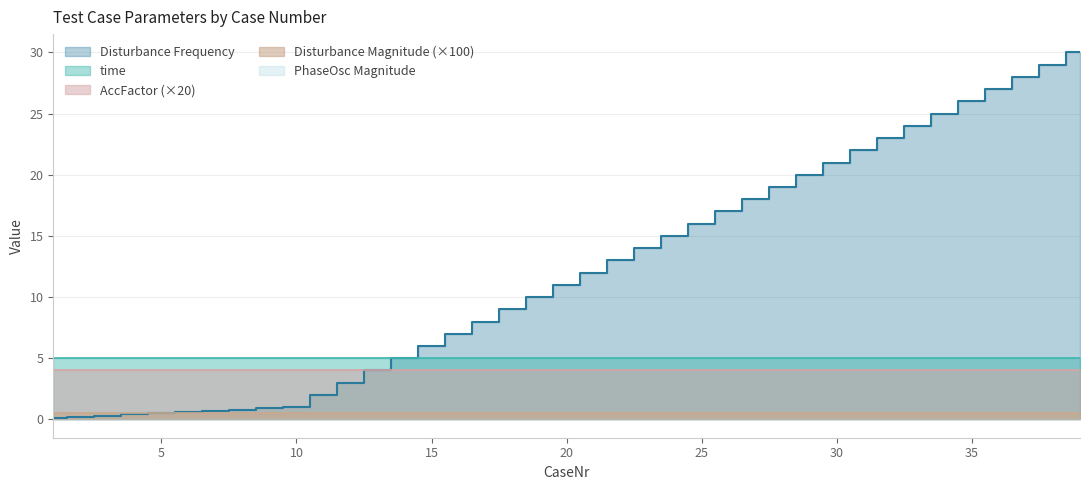

Reading left to right, transcribe all the data shown in this chart.

Disturbance Frequency: 1=0.1	2=0.2	3=0.3	4=0.4	5=0.5	6=0.6	7=0.7	8=0.8	9=0.9	10=1.0	11=2.0	12=3.0	13=4.0	14=5.0	15=6.0	16=7.0	17=8.0	18=9.0	19=10.0	20=11.0	21=12.0	22=13.0	23=14.0	24=15.0	25=16.0	26=17.0	27=18.0	28=19.0	29=20.0	30=21.0	31=22.0	32=23.0	33=24.0	34=25.0	35=26.0	36=27.0	37=28.0	38=29.0	39=30.0
Disturbance Magnitude: 1=0.0	2=0.0	3=0.0	4=0.0	5=0.0	6=0.0	7=0.0	8=0.0	9=0.0	10=0.0	11=0.0	12=0.0	13=0.0	14=0.0	15=0.0	16=0.0	17=0.0	18=0.0	19=0.0	20=0.0	21=0.0	22=0.0	23=0.0	24=0.0	25=0.0	26=0.0	27=0.0	28=0.0	29=0.0	30=0.0	31=0.0	32=0.0	33=0.0	34=0.0	35=0.0	36=0.0	37=0.0	38=0.0	39=0.0
PhaseOsc Magnitude: 1=0.0	2=0.0	3=0.0	4=0.0	5=0.0	6=0.0	7=0.0	8=0.0	9=0.0	10=0.0	11=0.0	12=0.0	13=0.0	14=0.0	15=0.0	16=0.0	17=0.0	18=0.0	19=0.0	20=0.0	21=0.0	22=0.0	23=0.0	24=0.0	25=0.0	26=0.0	27=0.0	28=0.0	29=0.0	30=0.0	31=0.0	32=0.0	33=0.0	34=0.0	35=0.0	36=0.0	37=0.0	38=0.0	39=0.0
time: 1=5.0	2=5.0	3=5.0	4=5.0	5=5.0	6=5.0	7=5.0	8=5.0	9=5.0	10=5.0	11=5.0	12=5.0	13=5.0	14=5.0	15=5.0	16=5.0	17=5.0	18=5.0	19=5.0	20=5.0	21=5.0	22=5.0	23=5.0	24=5.0	25=5.0	26=5.0	27=5.0	28=5.0	29=5.0	30=5.0	31=5.0	32=5.0	33=5.0	34=5.0	35=5.0	36=5.0	37=5.0	38=5.0	39=5.0
AccFactor: 1=0.2	2=0.2	3=0.2	4=0.2	5=0.2	6=0.2	7=0.2	8=0.2	9=0.2	10=0.2	11=0.2	12=0.2	13=0.2	14=0.2	15=0.2	16=0.2	17=0.2	18=0.2	19=0.2	20=0.2	21=0.2	22=0.2	23=0.2	24=0.2	25=0.2	26=0.2	27=0.2	28=0.2	29=0.2	30=0.2	31=0.2	32=0.2	33=0.2	34=0.2	35=0.2	36=0.2	37=0.2	38=0.2	39=0.2